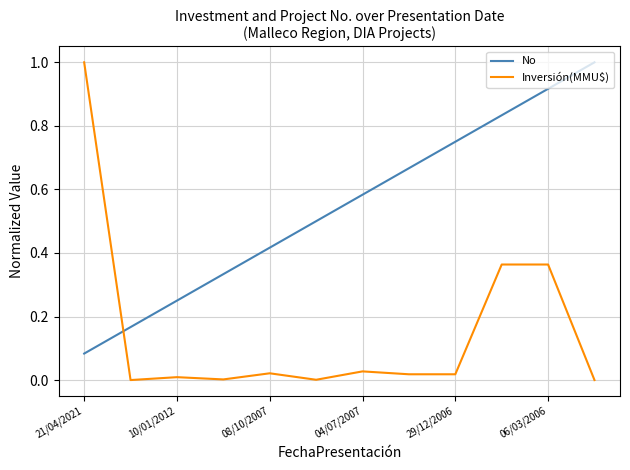

What is the greatest value displayed?

1.0